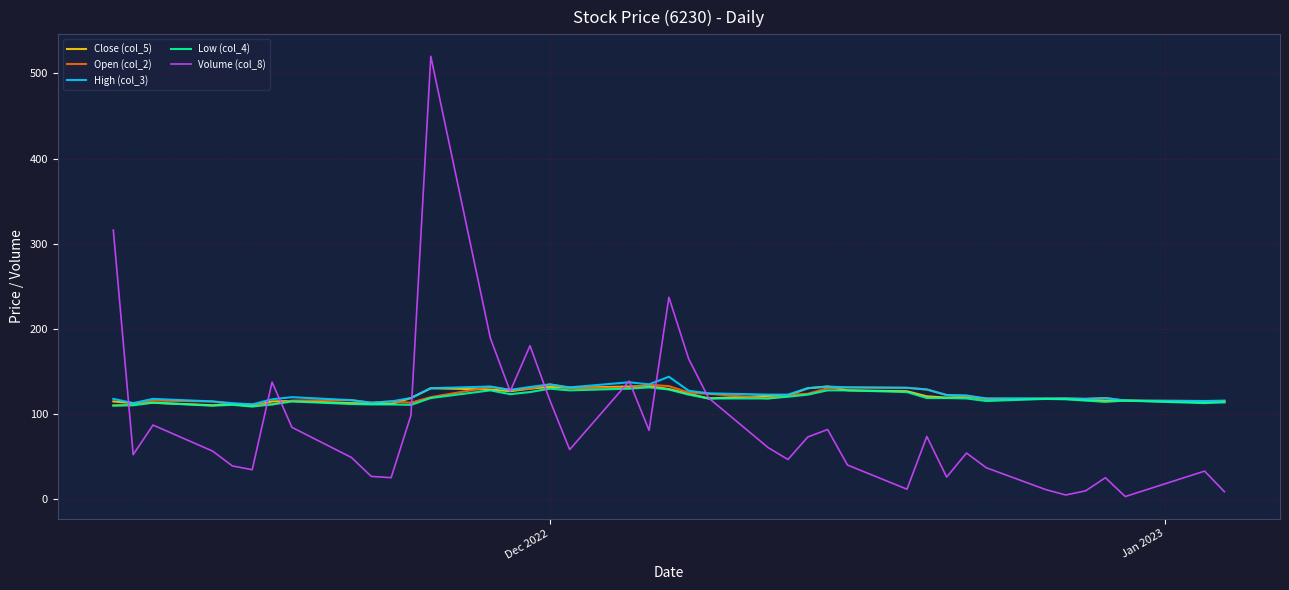

Which series has the widest spread of values?

Volume (col_8)